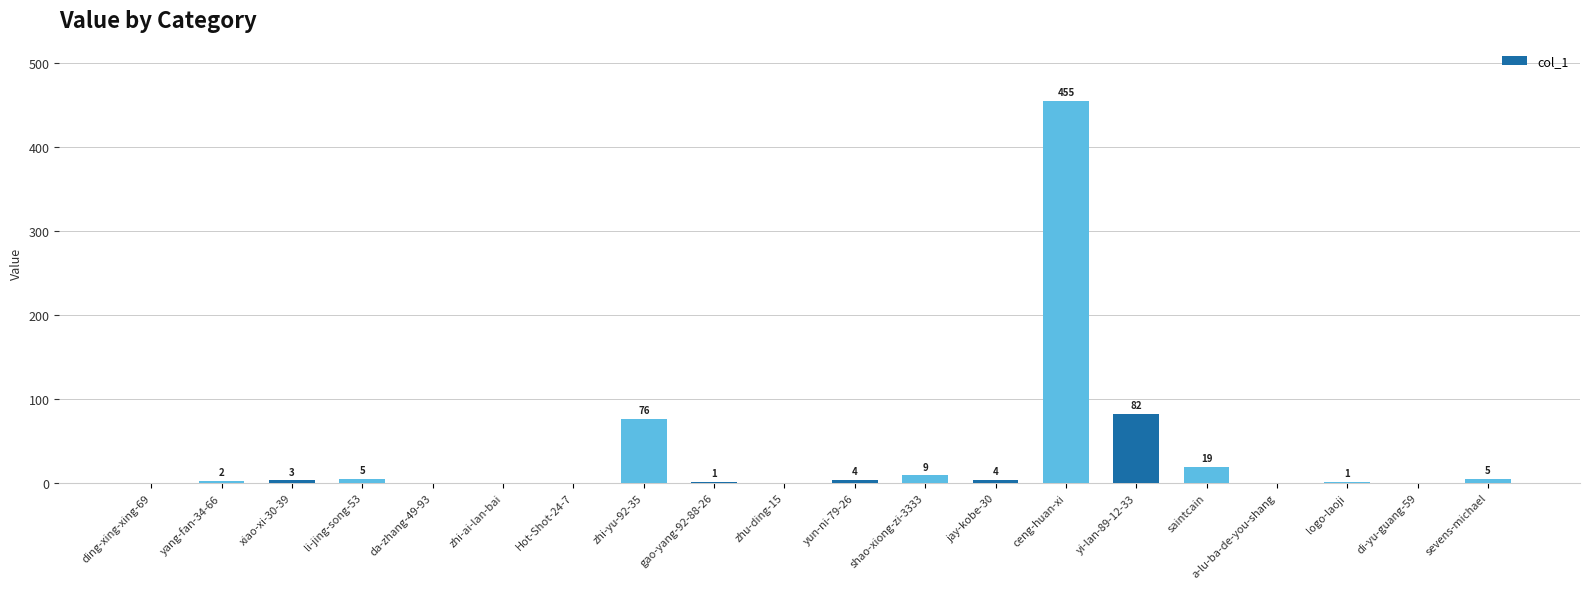

Which category has the highest value across all series?

ceng-huan-xi